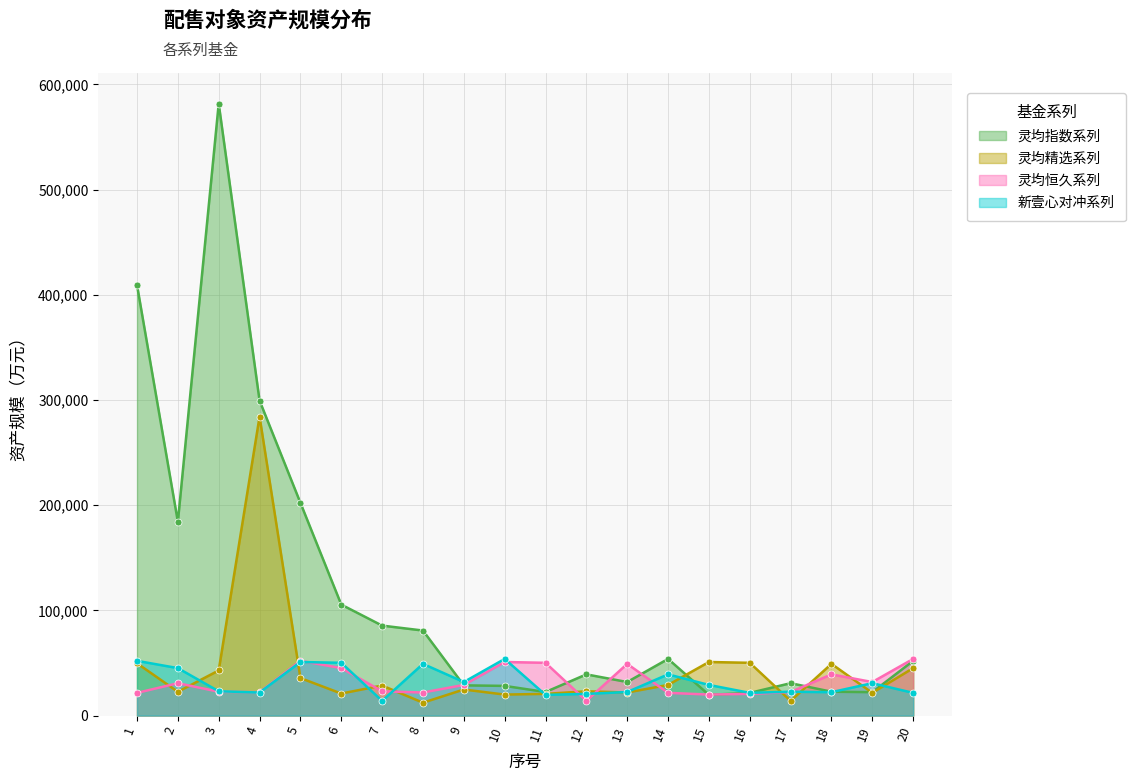

What are all the series names shown in the legend?

灵均指数系列, 灵均精选系列, 灵均恒久系列, 新壹心对冲系列